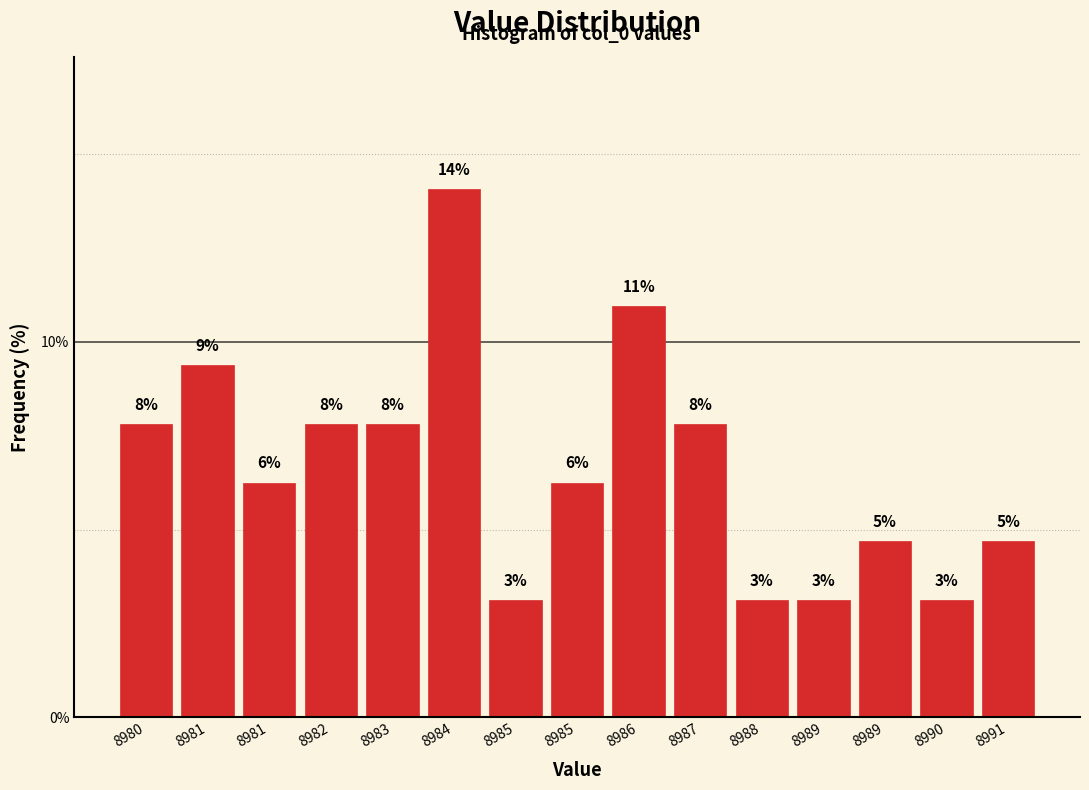

Does the chart contain any negative values?

No